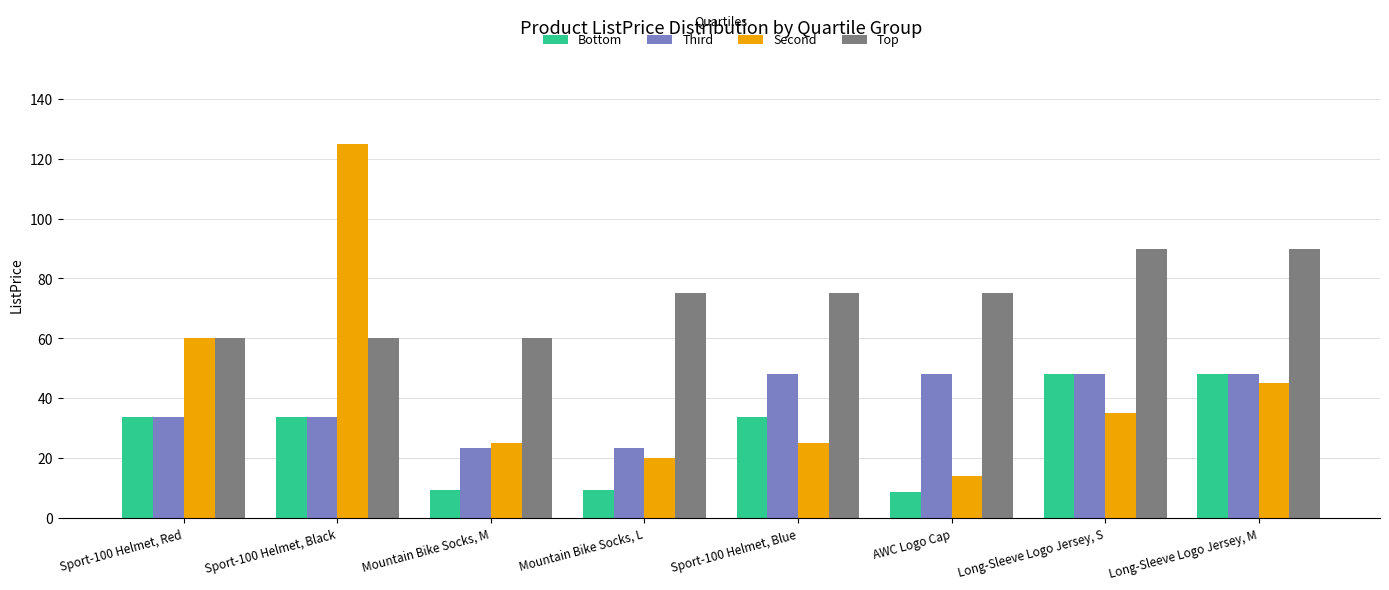

What is the sum of all Bottom values?

224.7